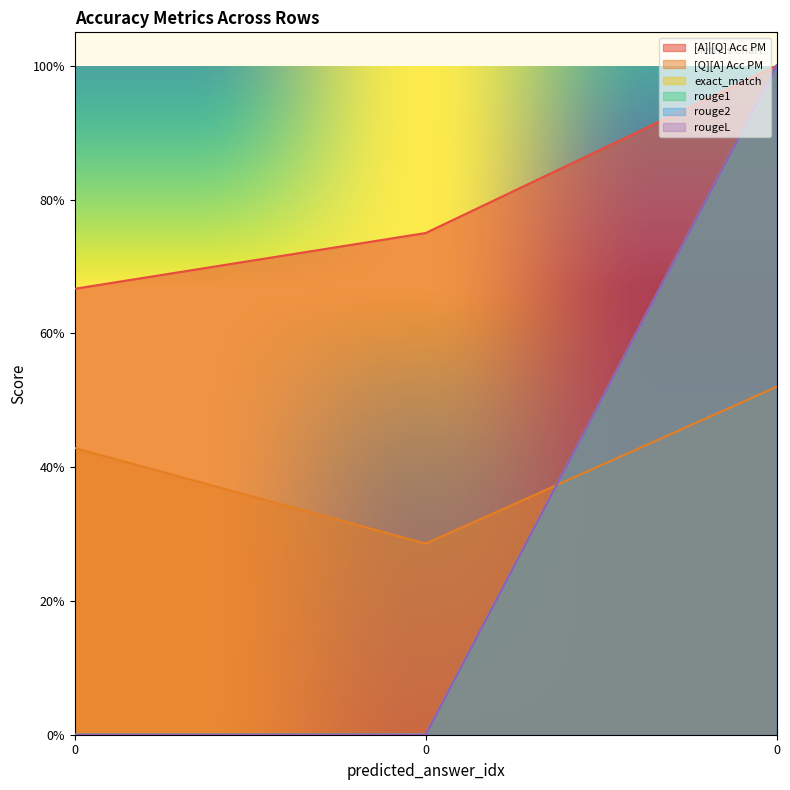

Count the rougeL values in the range 0 to 1.

3